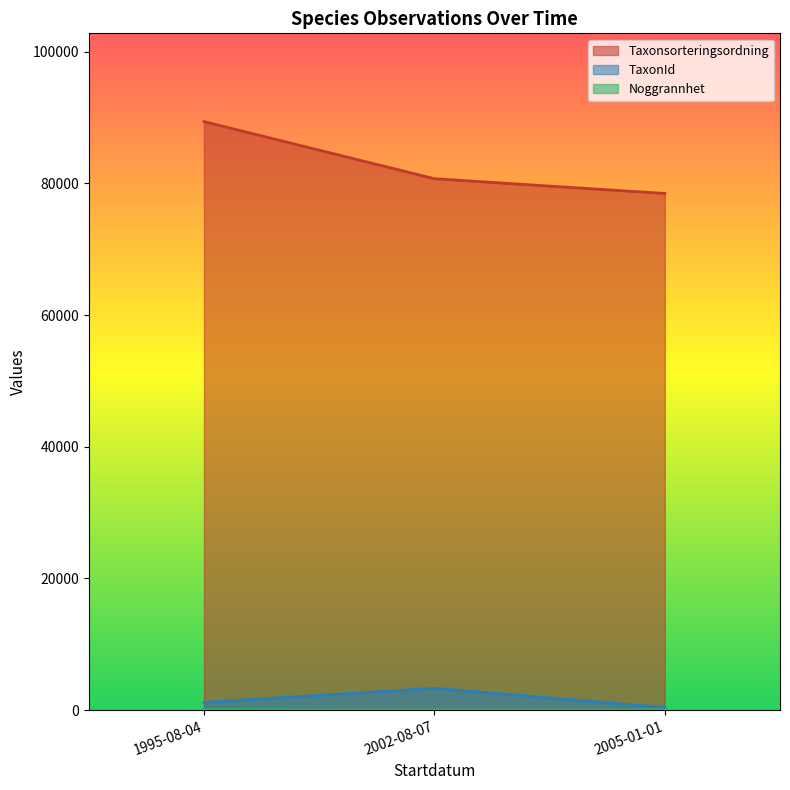

True or false: Taxonsorteringsordning and Noggrannhet cross at least once.

False